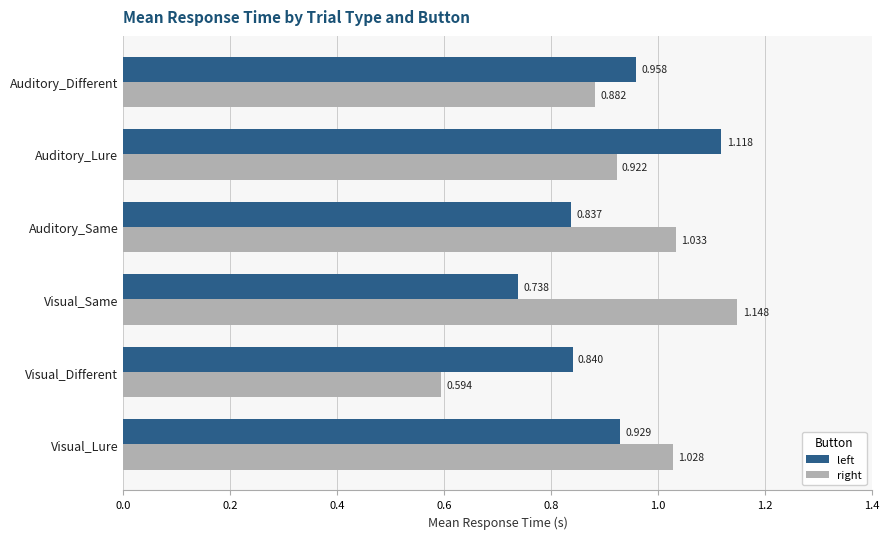

Rank the categories by left value from highest to lowest.

Auditory_Lure, Auditory_Different, Visual_Lure, Visual_Different, Auditory_Same, Visual_Same